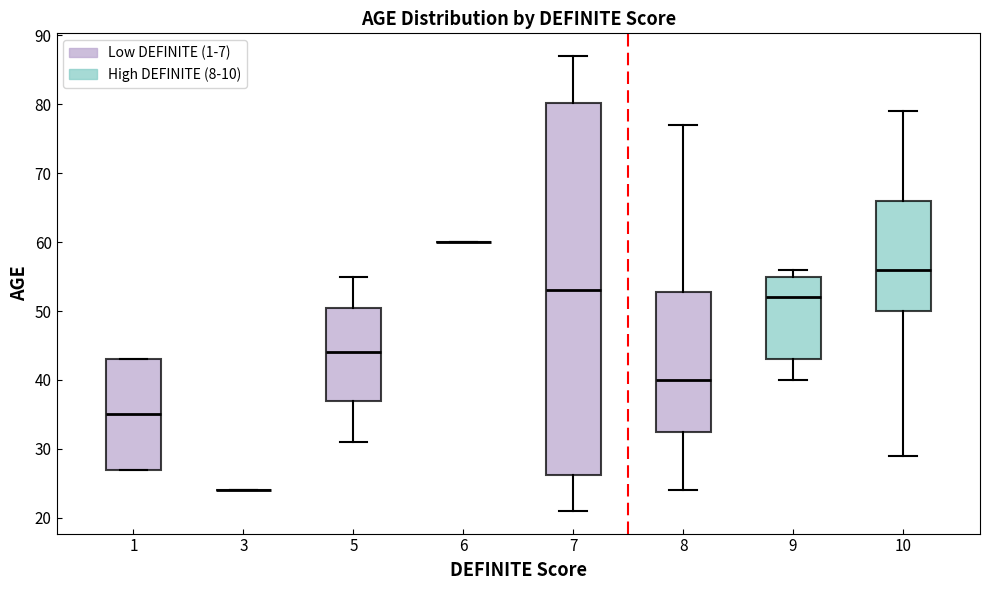

Reading left to right, transcribe this box plot: for each box, give where its median line is, the range the box spans, and where its two whiskers end, as read against the y-axis. The values are not printed on the chart, so give them approximately, as read against the axis.

1: median 35, box 27 to 43, whiskers 27 to 43
3: box collapsed to a line at 24, whiskers 24 to 24
5: median 44, box 37 to 51, whiskers 31 to 55
6: box collapsed to a line at 60, whiskers 60 to 60
7: median 53, box 26 to 80, whiskers 21 to 87
8: median 40, box 33 to 53, whiskers 24 to 77
9: median 52, box 43 to 55, whiskers 40 to 56
10: median 56, box 50 to 66, whiskers 29 to 79